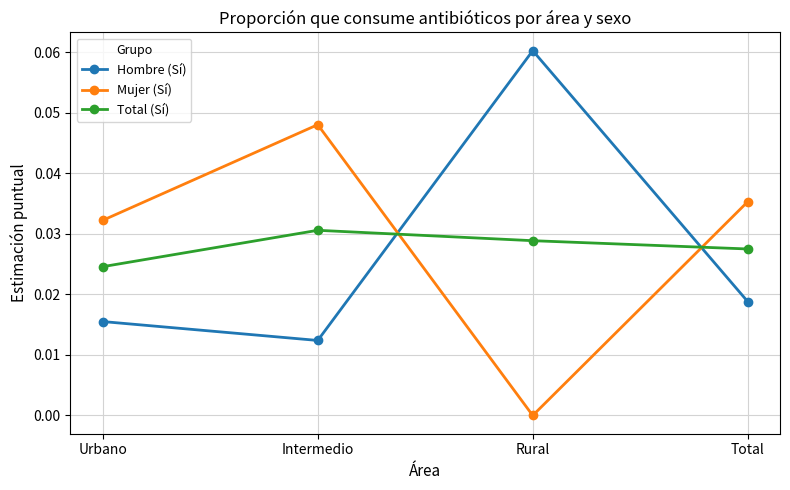

Which series ends up on top after the final intersection of Total (Sí) and Mujer (Sí)?

Mujer (Sí)